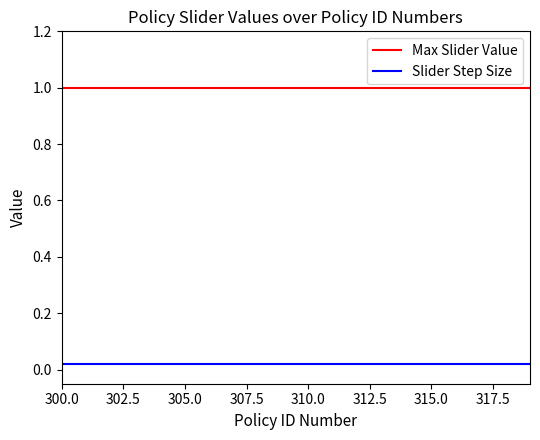

Which series has the largest total across all categories?

Max Slider Value